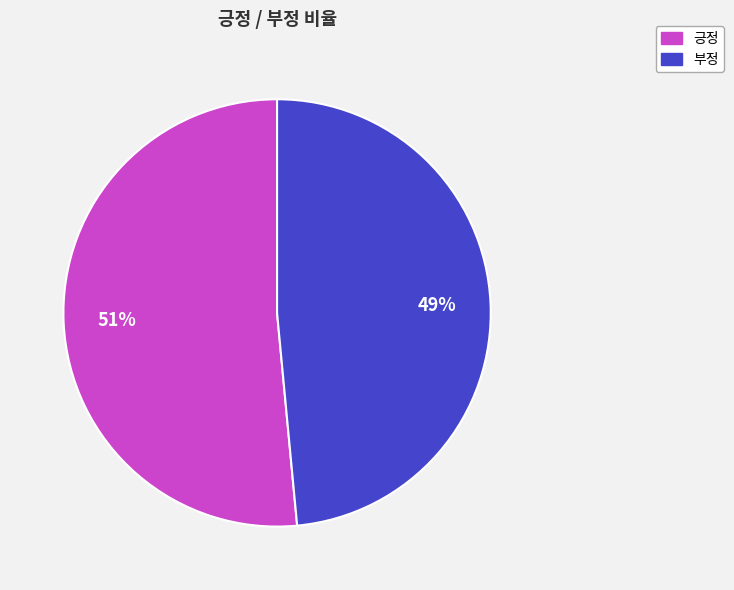

Is the sum of 긍정 and 부정 greater than half?

Yes